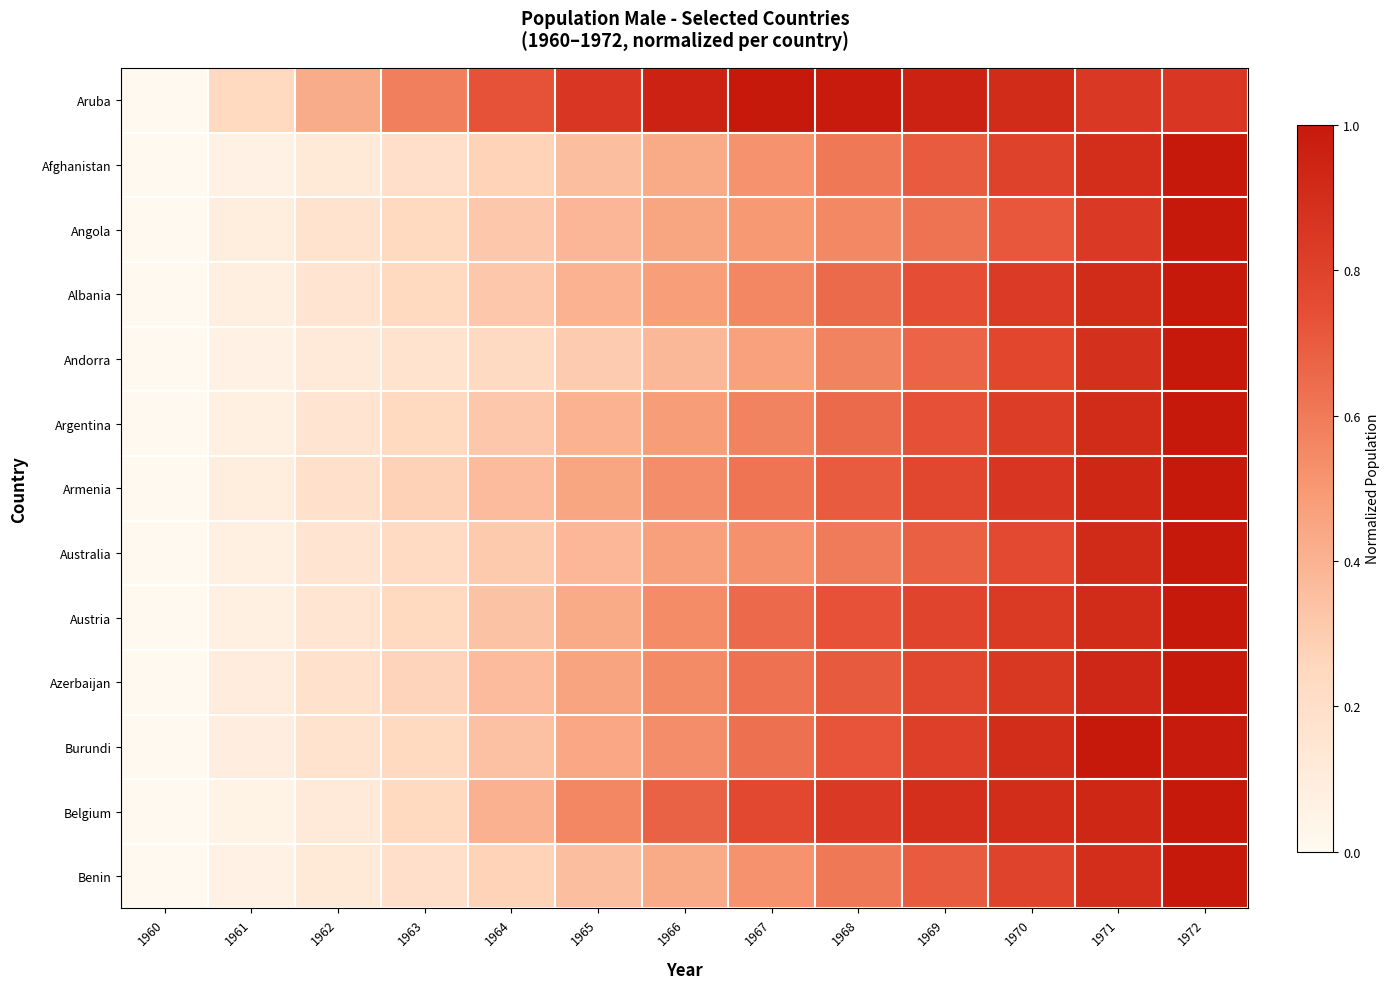

Reading left to right, list all the values displayed in this chart.

Aruba: 1960=0.0	1961=0.2	1962=0.4	1963=0.6	1964=0.7	1965=0.9	1966=1.0	1967=1.0	1968=1.0	1969=1.0	1970=0.9	1971=0.8	1972=0.8
Afghanistan: 1960=0.0	1961=0.1	1962=0.1	1963=0.2	1964=0.3	1965=0.3	1966=0.4	1967=0.5	1968=0.6	1969=0.7	1970=0.8	1971=0.9	1972=1.0
Angola: 1960=0.0	1961=0.1	1962=0.2	1963=0.2	1964=0.3	1965=0.4	1966=0.4	1967=0.5	1968=0.6	1969=0.6	1970=0.7	1971=0.8	1972=1.0
Albania: 1960=0.0	1961=0.1	1962=0.2	1963=0.2	1964=0.3	1965=0.4	1966=0.5	1967=0.6	1968=0.6	1969=0.7	1970=0.8	1971=0.9	1972=1.0
Andorra: 1960=0.0	1961=0.1	1962=0.1	1963=0.2	1964=0.2	1965=0.3	1966=0.4	1967=0.5	1968=0.6	1969=0.7	1970=0.8	1971=0.9	1972=1.0
Argentina: 1960=0.0	1961=0.1	1962=0.2	1963=0.2	1964=0.3	1965=0.4	1966=0.5	1967=0.6	1968=0.7	1969=0.7	1970=0.8	1971=0.9	1972=1.0
Armenia: 1960=0.0	1961=0.1	1962=0.2	1963=0.3	1964=0.4	1965=0.5	1966=0.5	1967=0.6	1968=0.7	1969=0.8	1970=0.9	1971=0.9	1972=1.0
Australia: 1960=0.0	1961=0.1	1962=0.2	1963=0.2	1964=0.3	1965=0.4	1966=0.5	1967=0.5	1968=0.6	1969=0.7	1970=0.8	1971=0.9	1972=1.0
Austria: 1960=0.0	1961=0.1	1962=0.2	1963=0.2	1964=0.3	1965=0.4	1966=0.5	1967=0.7	1968=0.7	1969=0.8	1970=0.8	1971=0.9	1972=1.0
Azerbaijan: 1960=0.0	1961=0.1	1962=0.2	1963=0.3	1964=0.4	1965=0.5	1966=0.5	1967=0.6	1968=0.7	1969=0.8	1970=0.9	1971=0.9	1972=1.0
Burundi: 1960=0.0	1961=0.1	1962=0.2	1963=0.2	1964=0.3	1965=0.4	1966=0.5	1967=0.6	1968=0.7	1969=0.8	1970=0.9	1971=1.0	1972=1.0
Belgium: 1960=0.0	1961=0.1	1962=0.1	1963=0.2	1964=0.4	1965=0.6	1966=0.7	1967=0.8	1968=0.8	1969=0.9	1970=0.9	1971=0.9	1972=1.0
Benin: 1960=0.0	1961=0.1	1962=0.1	1963=0.2	1964=0.3	1965=0.4	1966=0.4	1967=0.5	1968=0.6	1969=0.7	1970=0.8	1971=0.9	1972=1.0